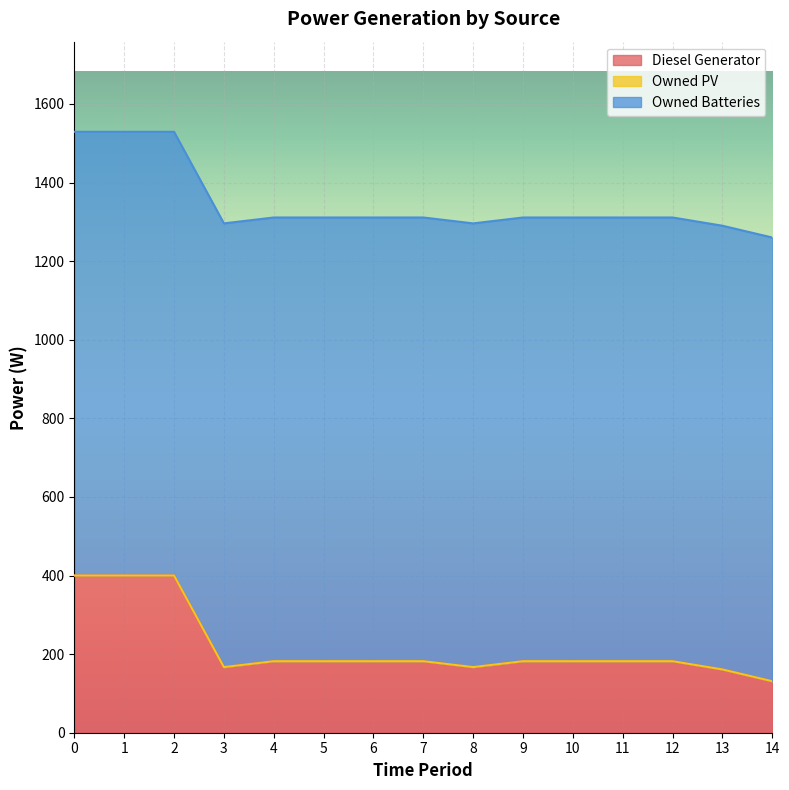

What is the maximum value for Diesel Generator?

400.0